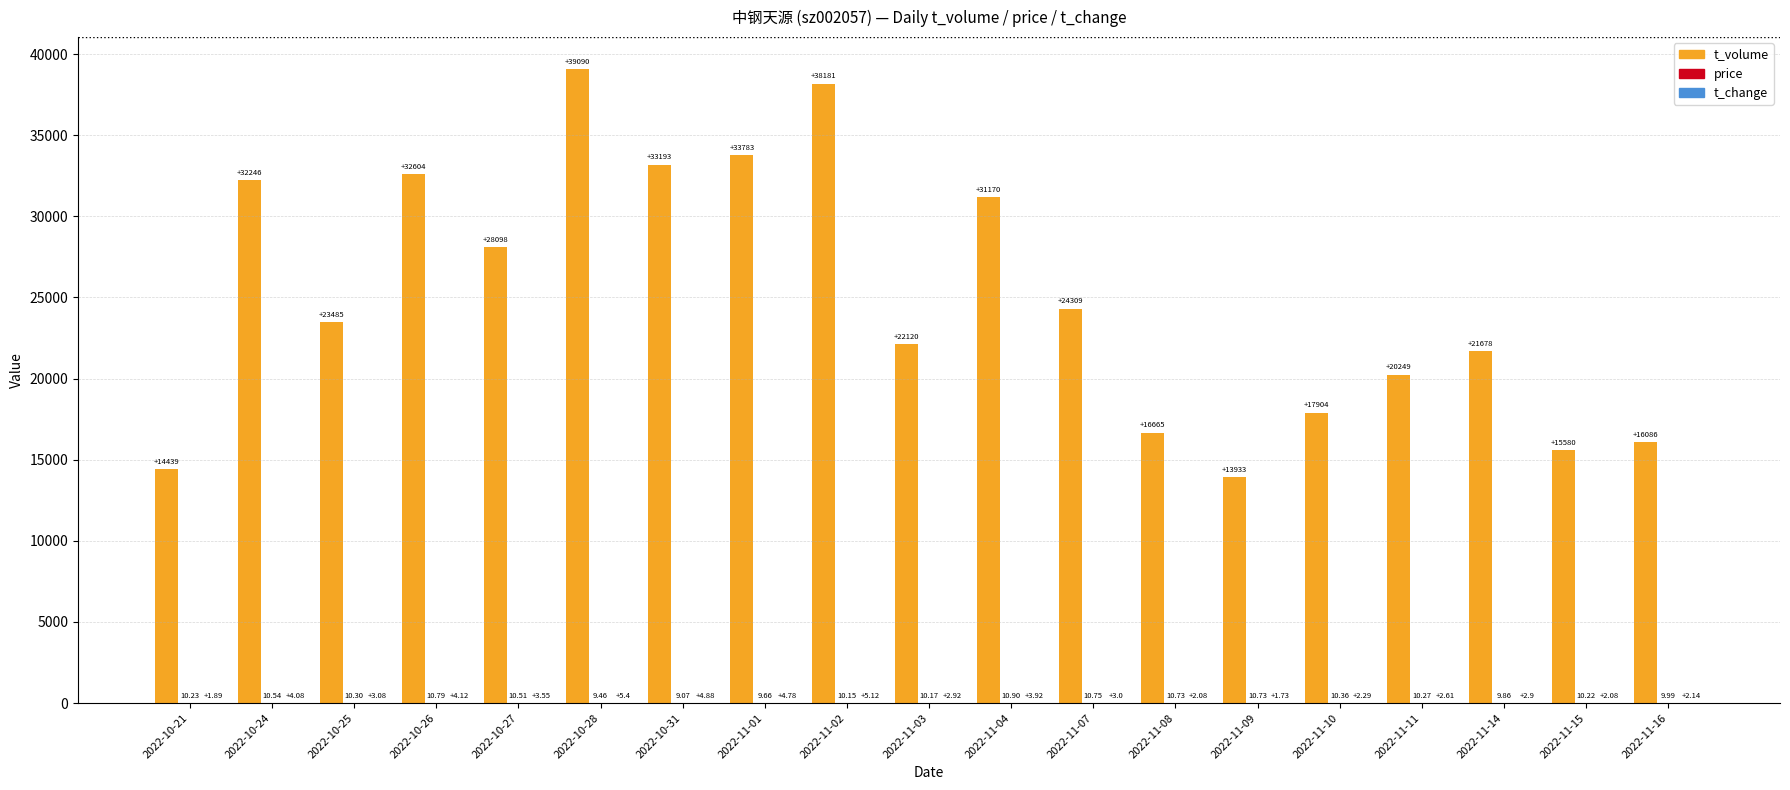

At which category is the sum across all series the highest?

2022-10-28